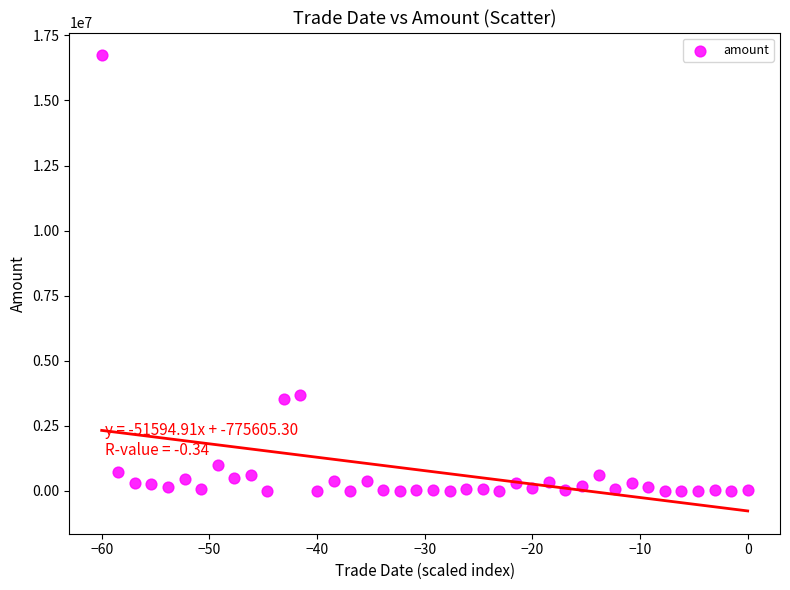

What is the range of Y values (max minus min)?

16735879